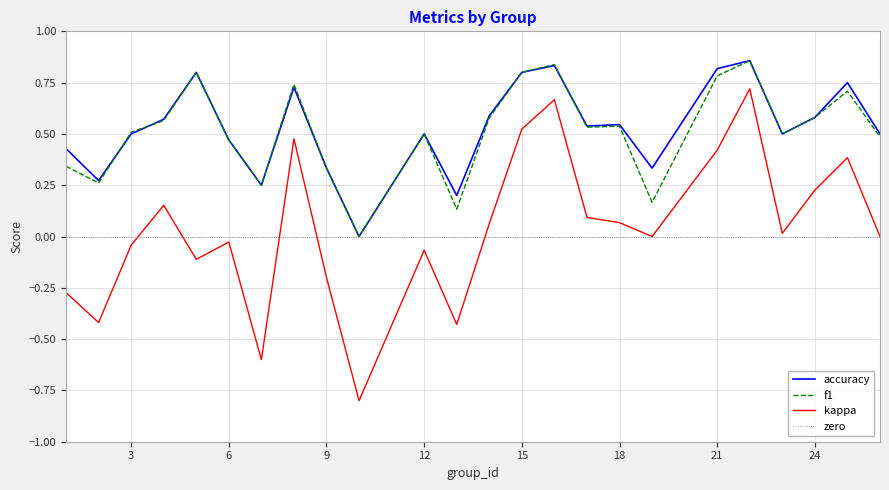

True or false: f1 and kappa cross at least once.

False